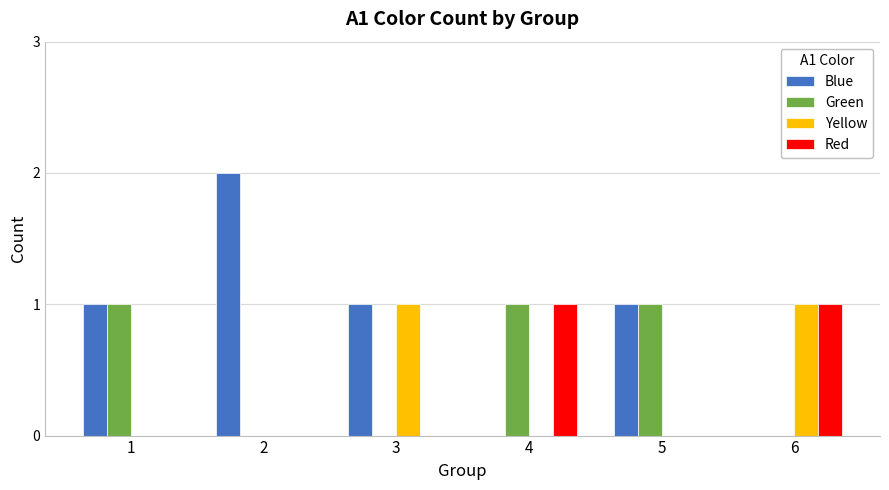

How many series are shown in this chart?

4